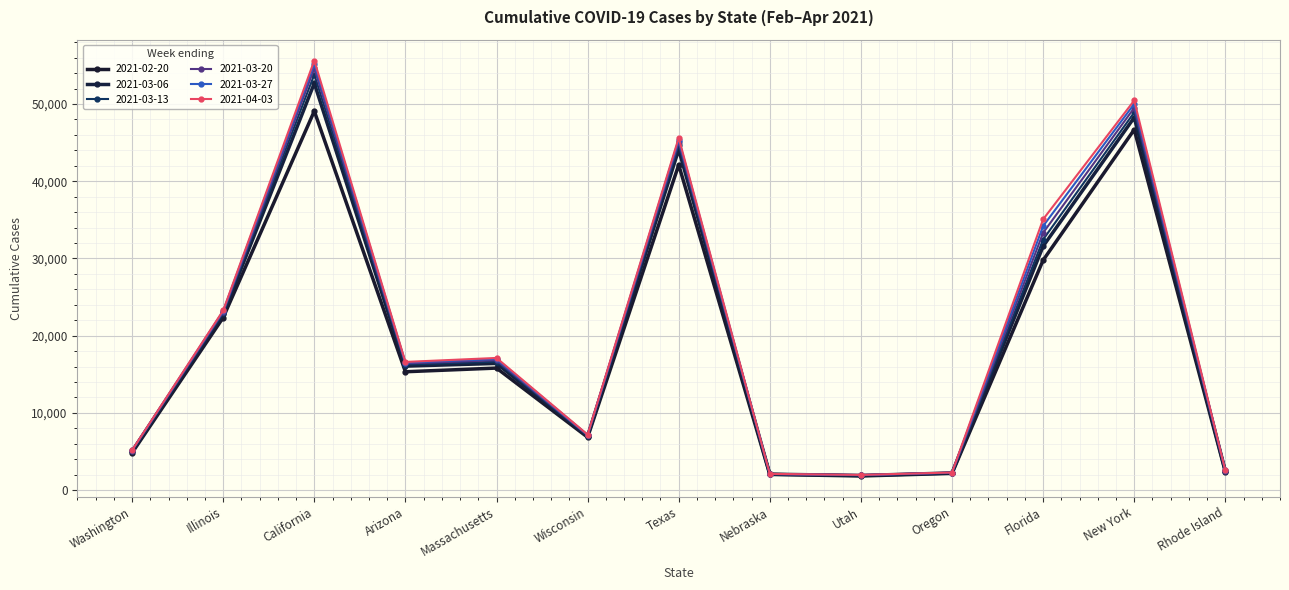

Is this an area chart (filled region under the line)?

No